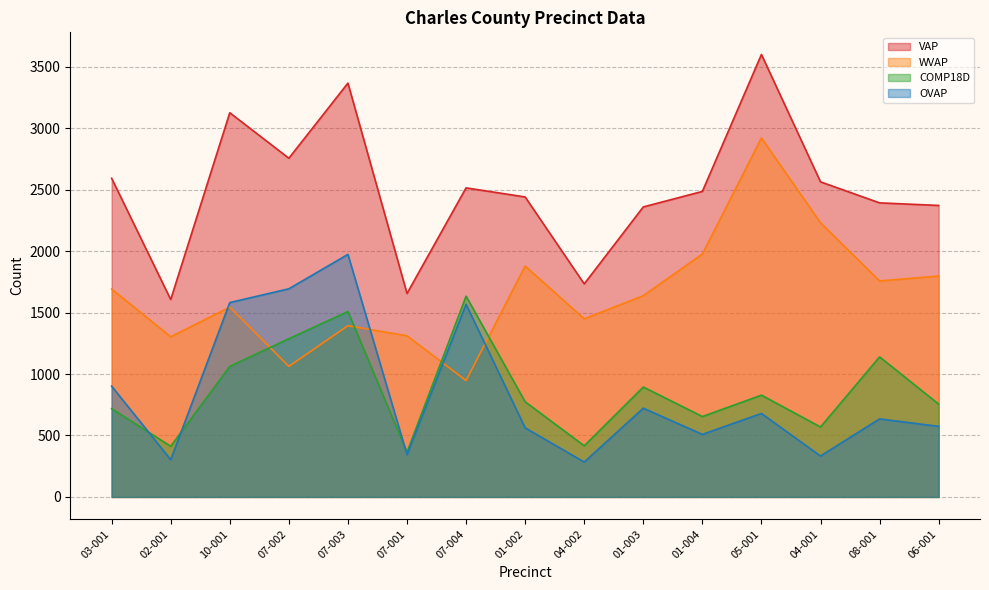

What is the total value across all series at 05-001?

8026